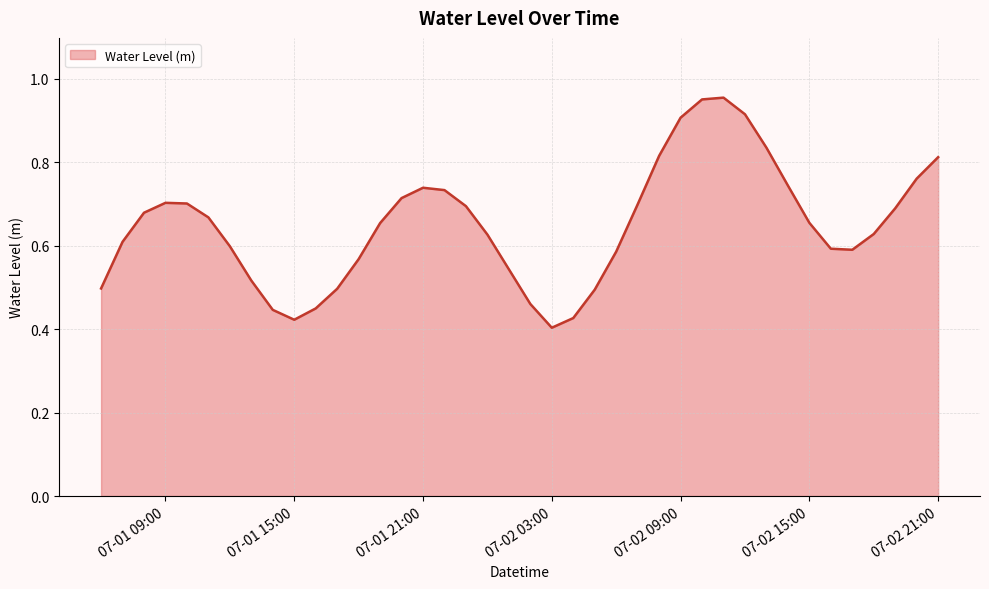

What is the difference between the maximum and minimum values?

0.6